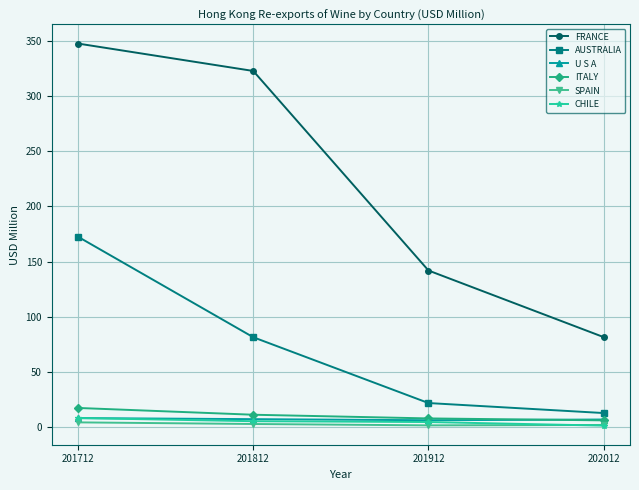

Where does the FRANCE series first go above 322?

201712